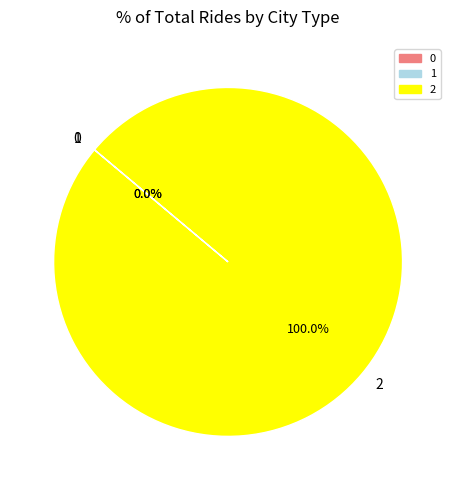

How many slices are in this pie chart?

3